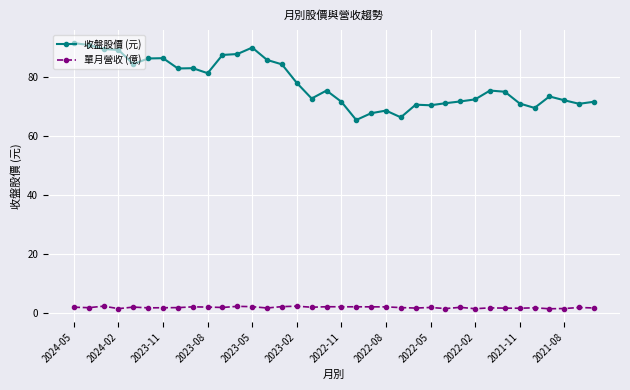

Count the number of categories in the chart.

36